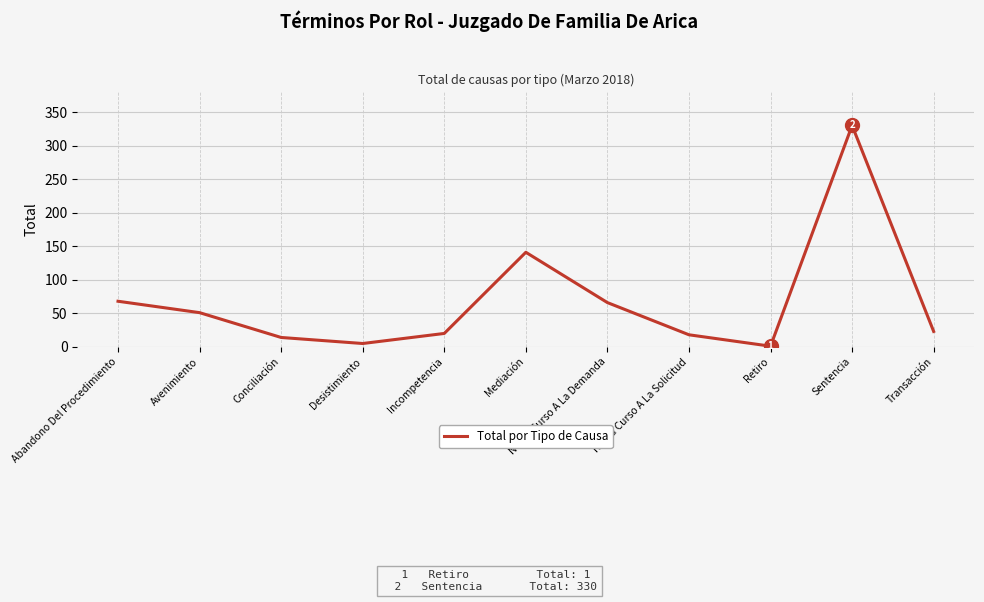

What is the difference between the values at No Da Curso A La Demanda and Desistimiento?

61